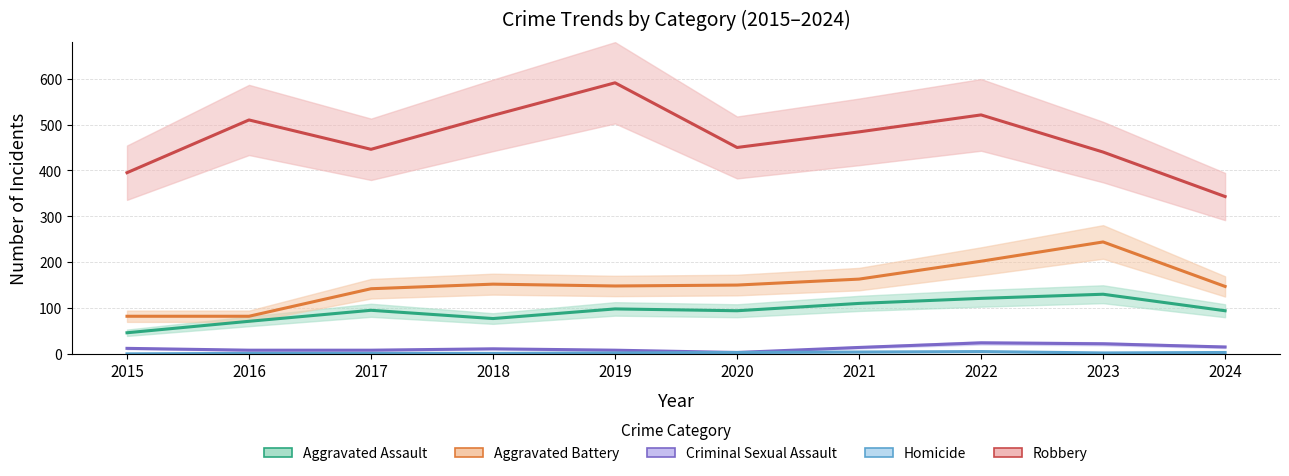

Which series changed the most between 2017 and 2023?

Aggravated Battery